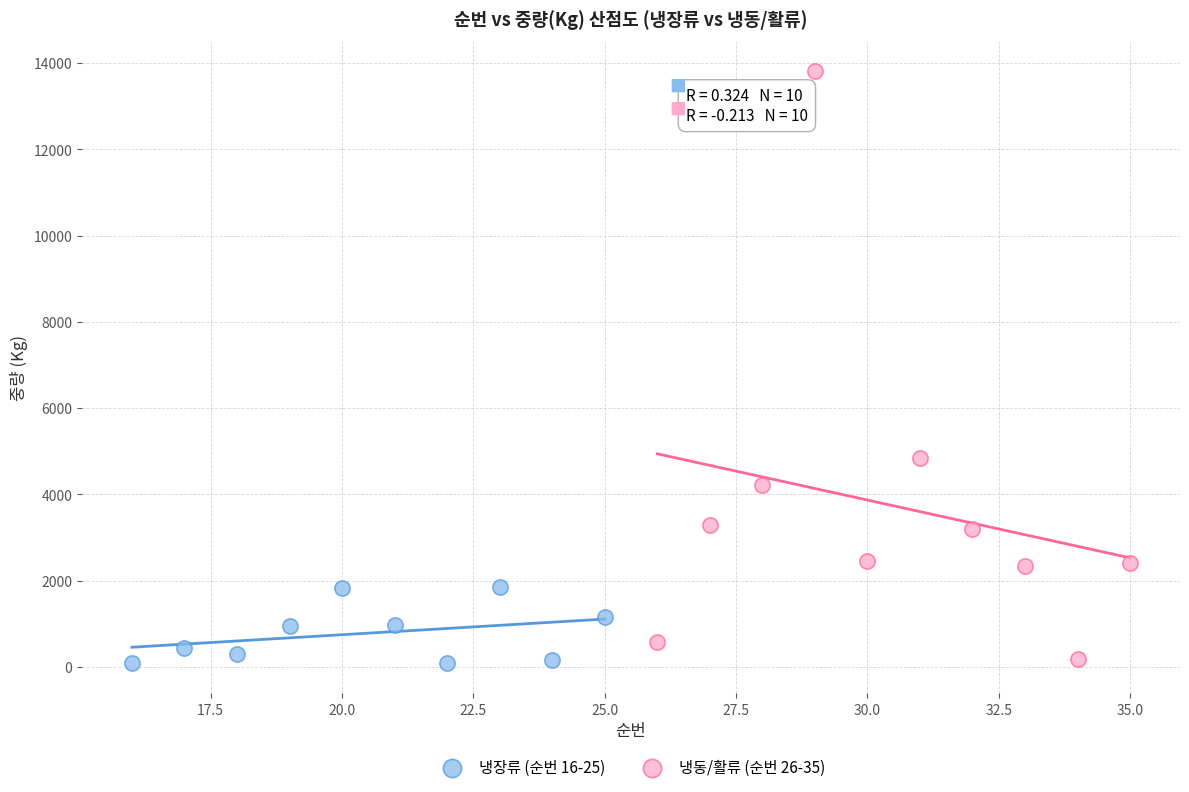

Which series reaches the maximum Y coordinate?

냉동/활류 (순번 26-35)